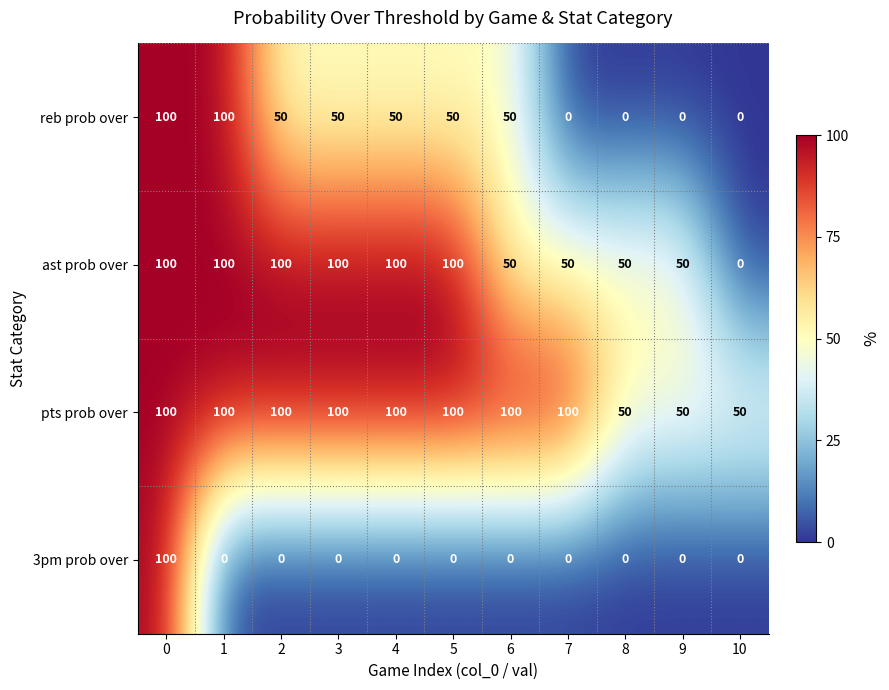

What is the difference between the second highest and second lowest values in the pts prob over series?

50